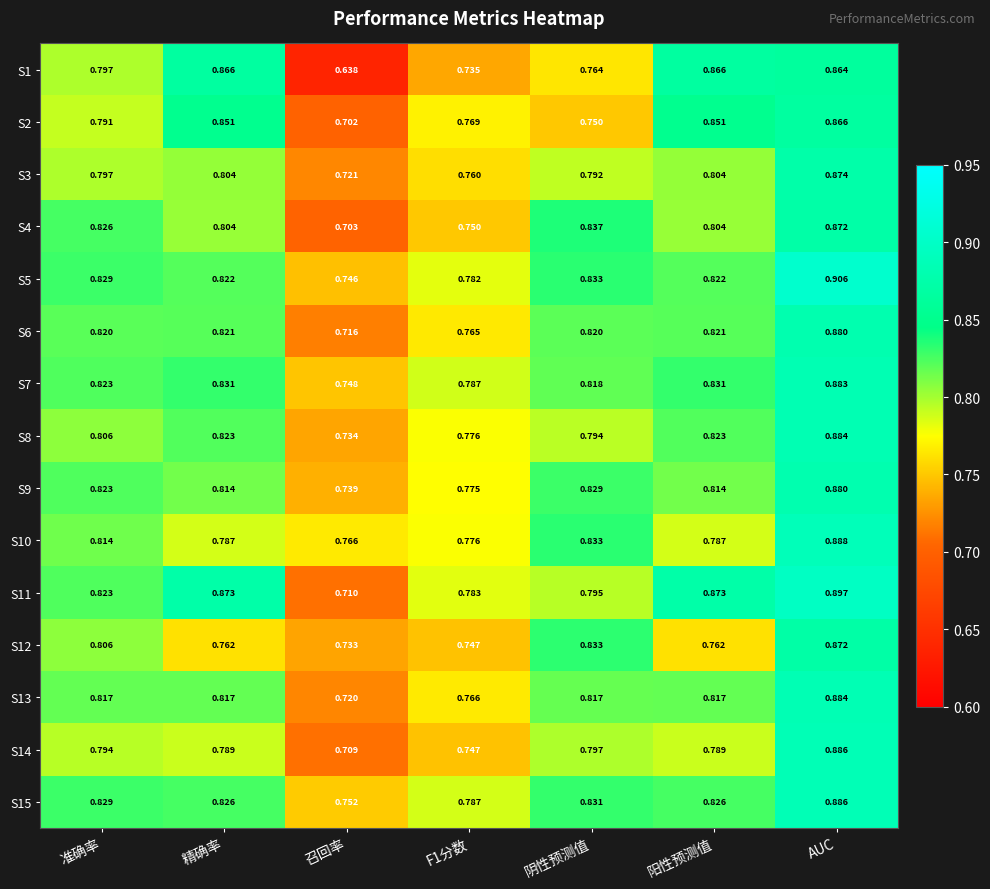

At which label does S11 reach its minimum?

召回率